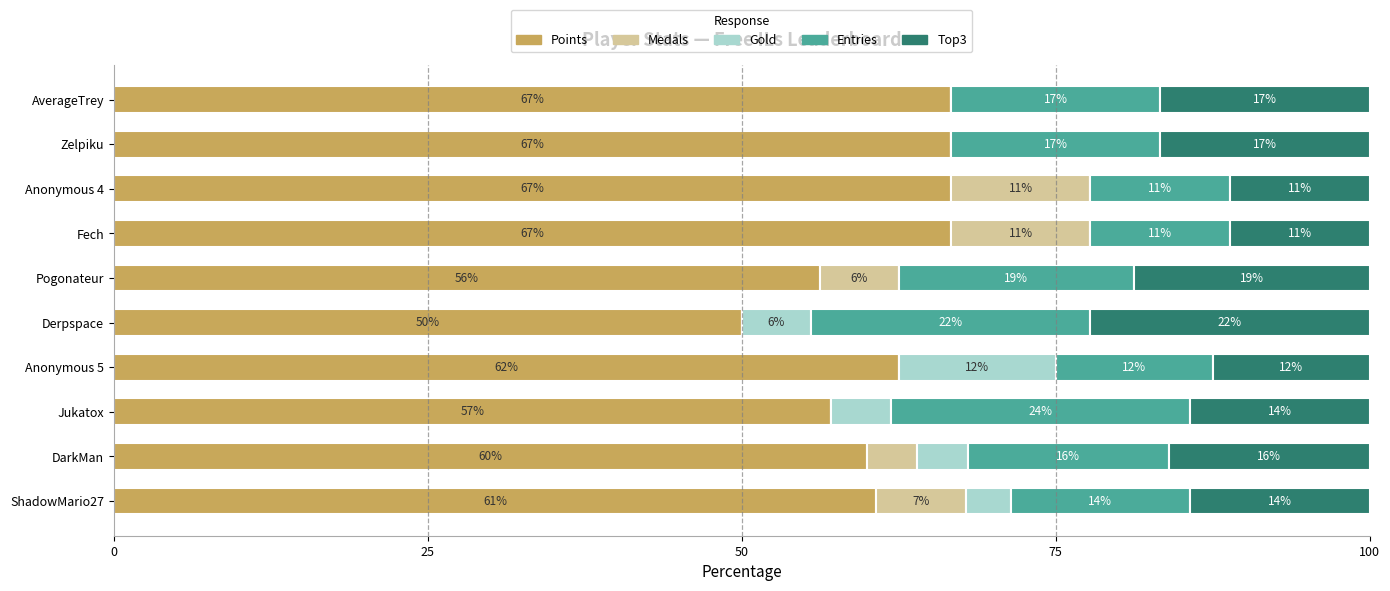

What are all the series names shown in the legend?

Points, Medals, Gold, Entries, Top3